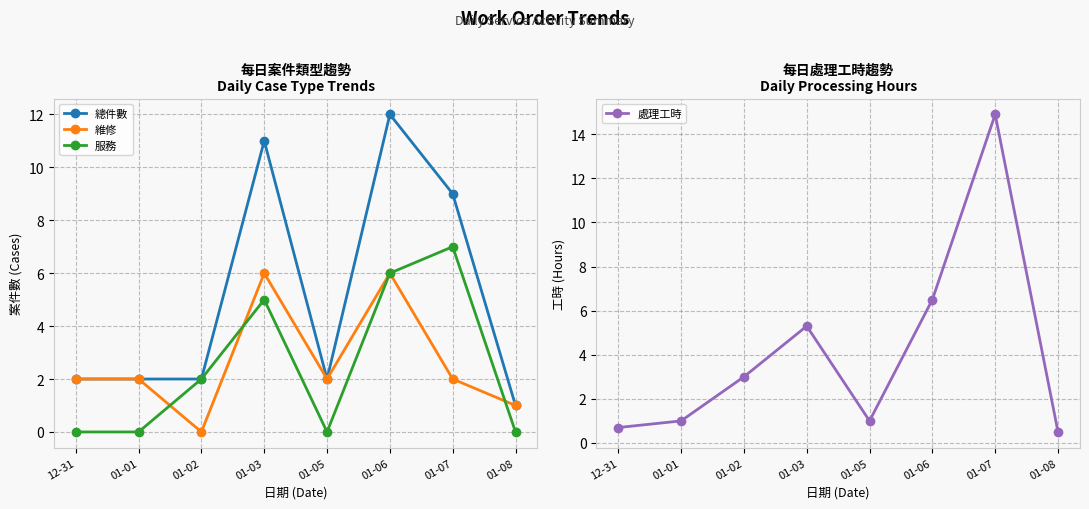

What is the total value across all series at 01-08?

2.5